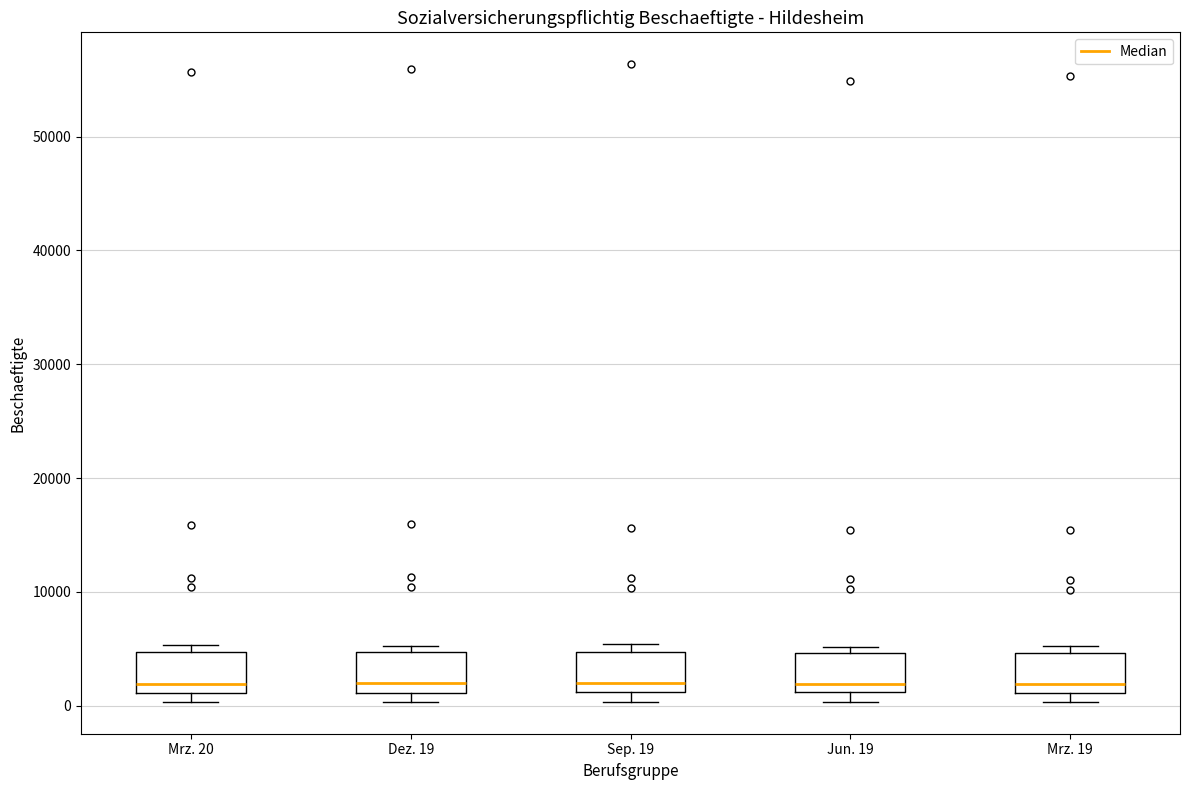

Where does the median line of the box for Mrz. 20 sit on the y-axis? The values are not printed on the chart, so give them approximately, as read against the axis.

2000